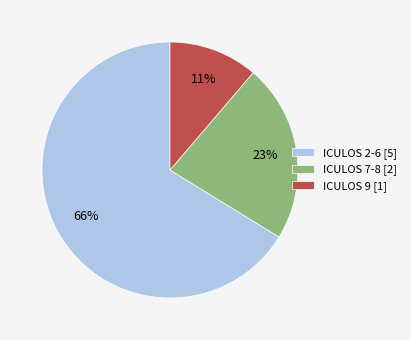

Which slice is the largest?

ICULOS 2-6 [5]